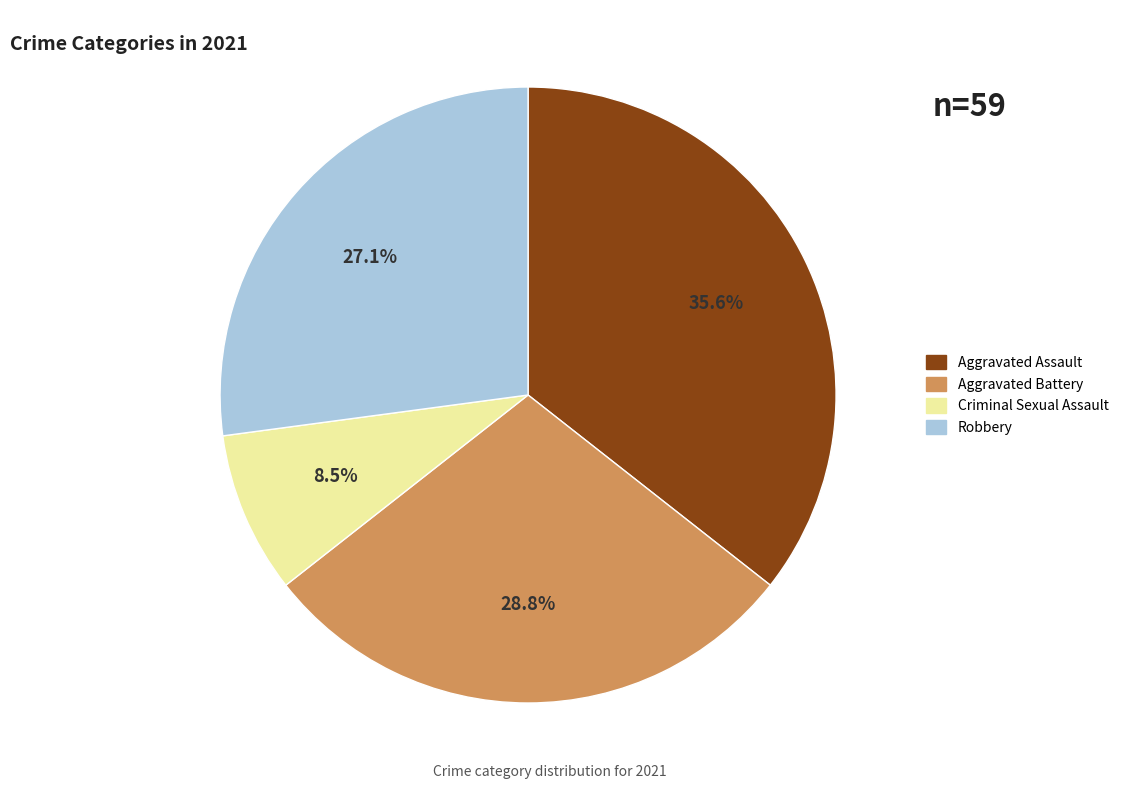

Does any single category account for the majority?

No